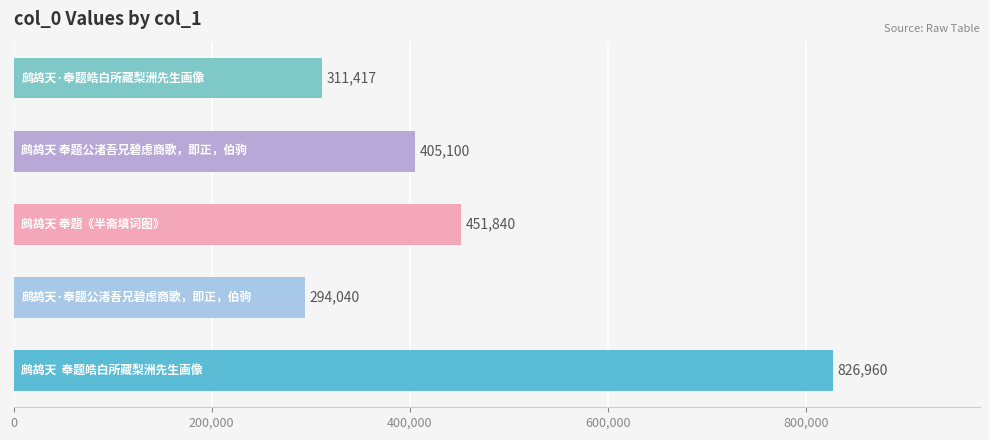

What is the sum of all values?

2289357